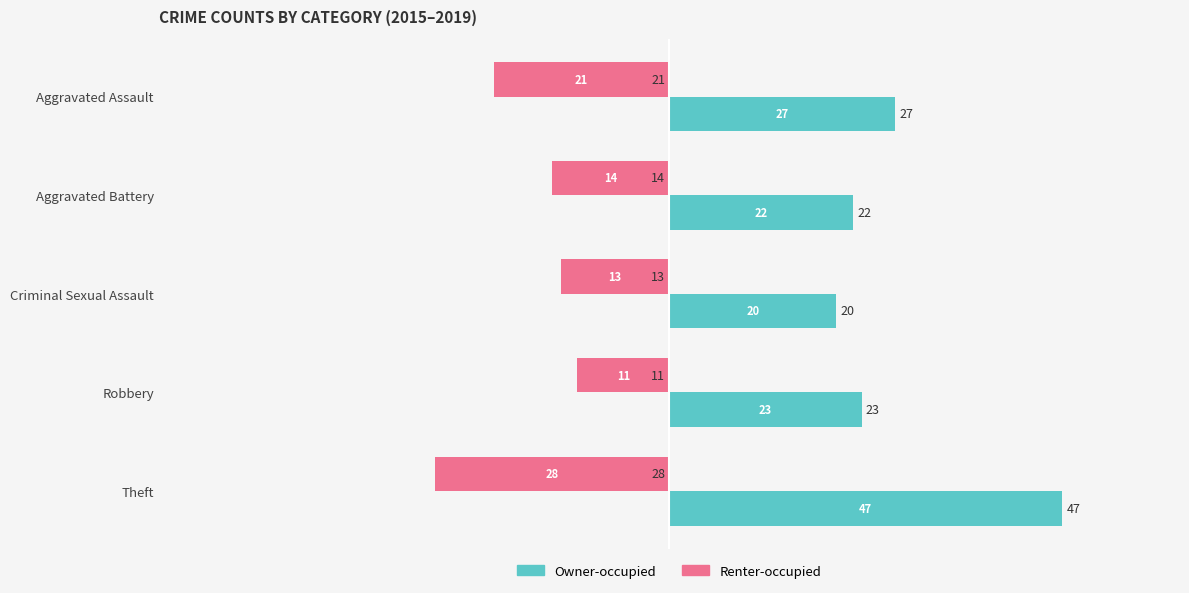

The value of Owner-occupied at Theft is 47. True or false?

True